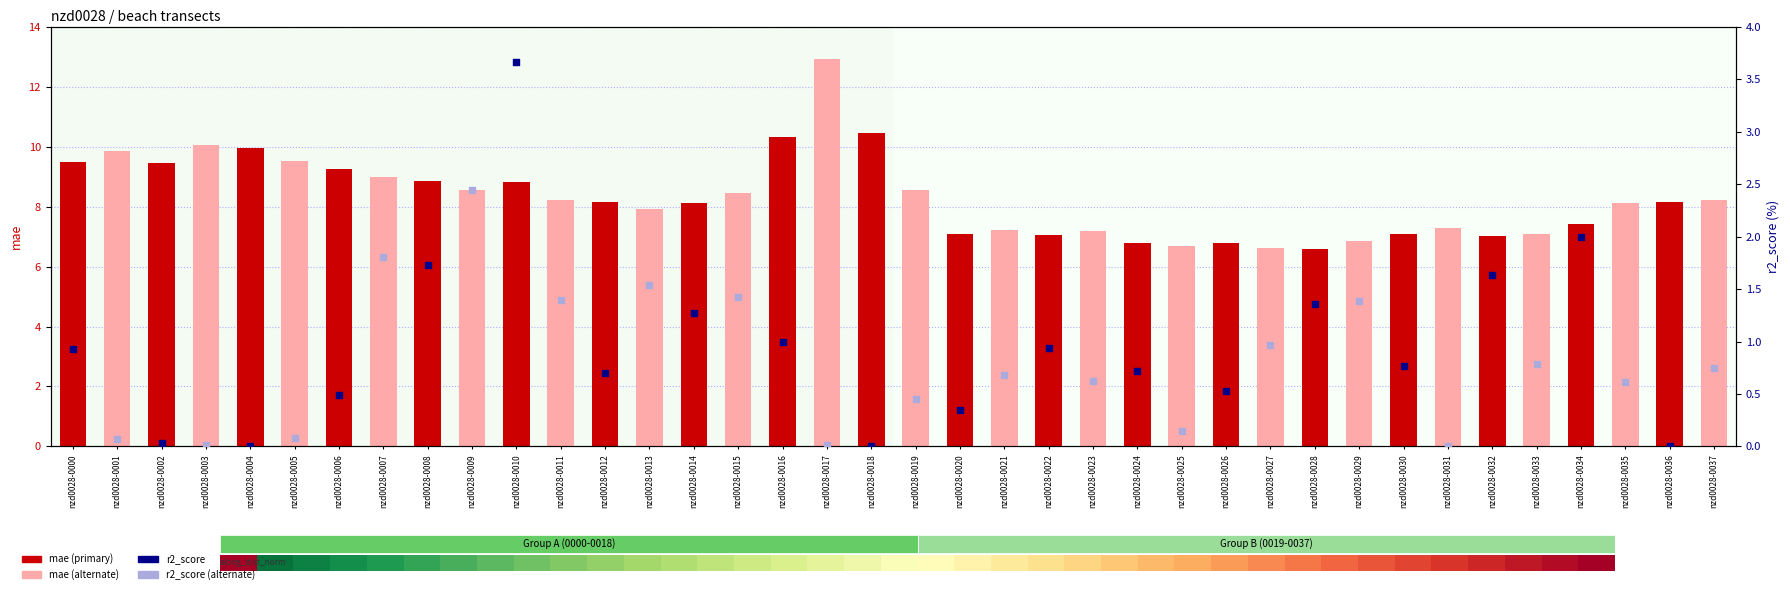

What is the change in value from nzd0028-0011 to nzd0028-0027?

-1.6